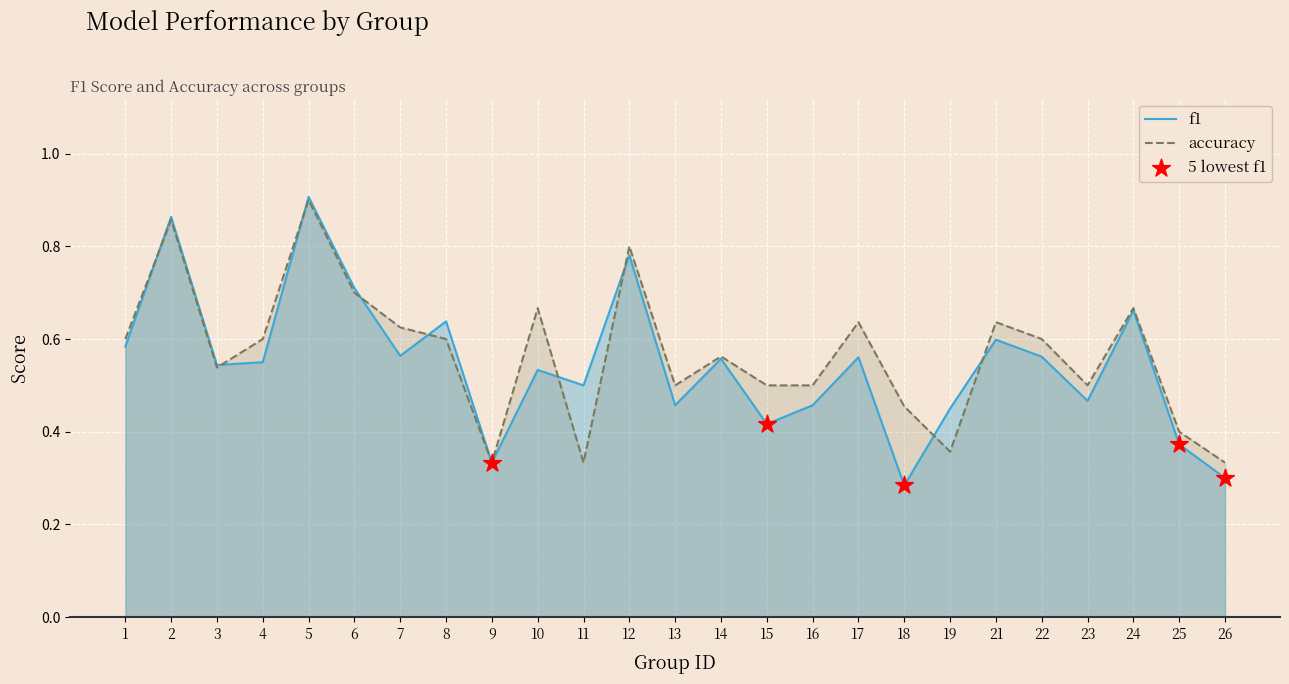

Which series has the largest total across all categories?

accuracy